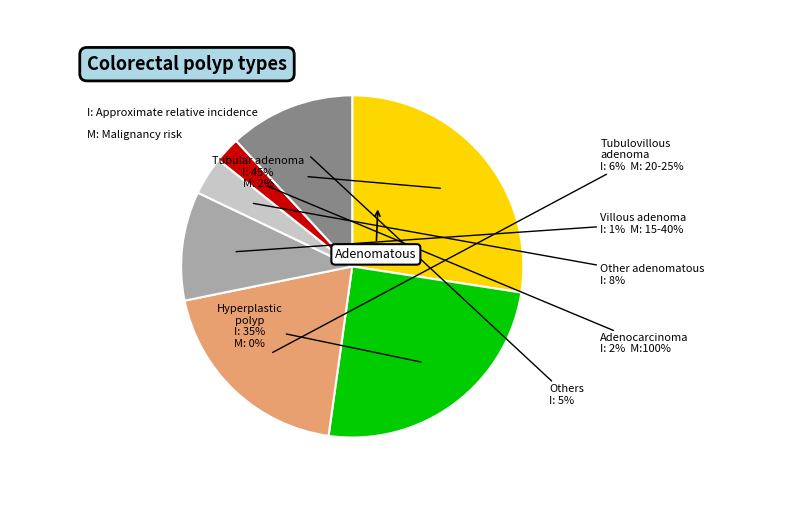

To the nearest percent, what portion does 3 represent?

10%